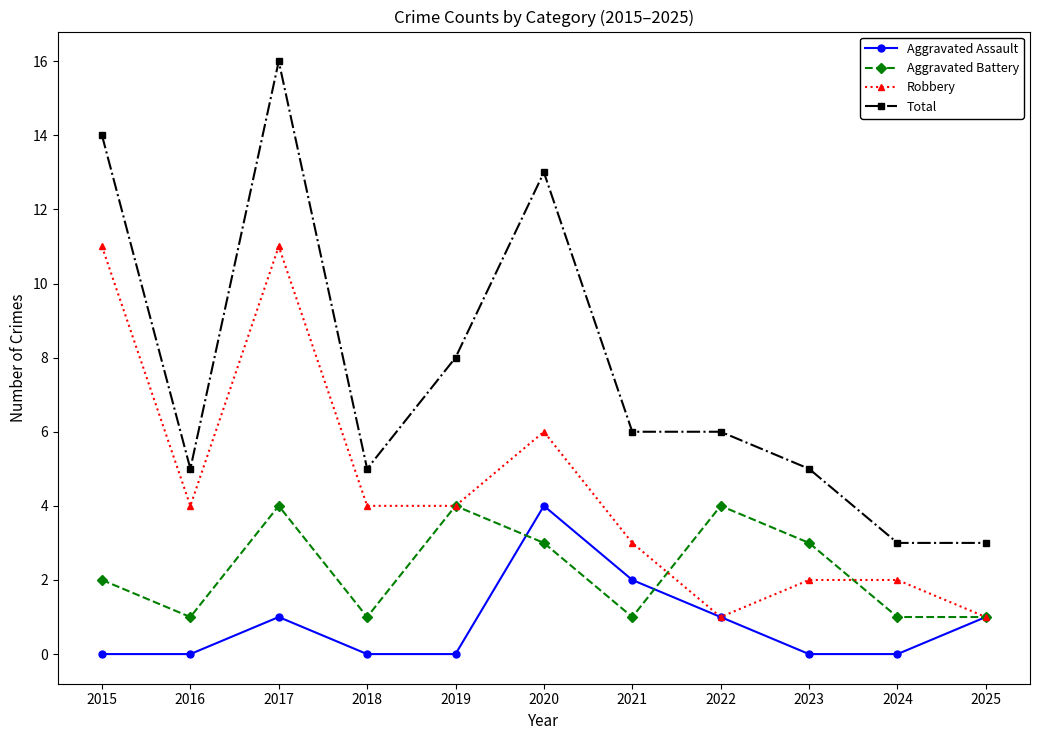

Count the number of categories in the chart.

11